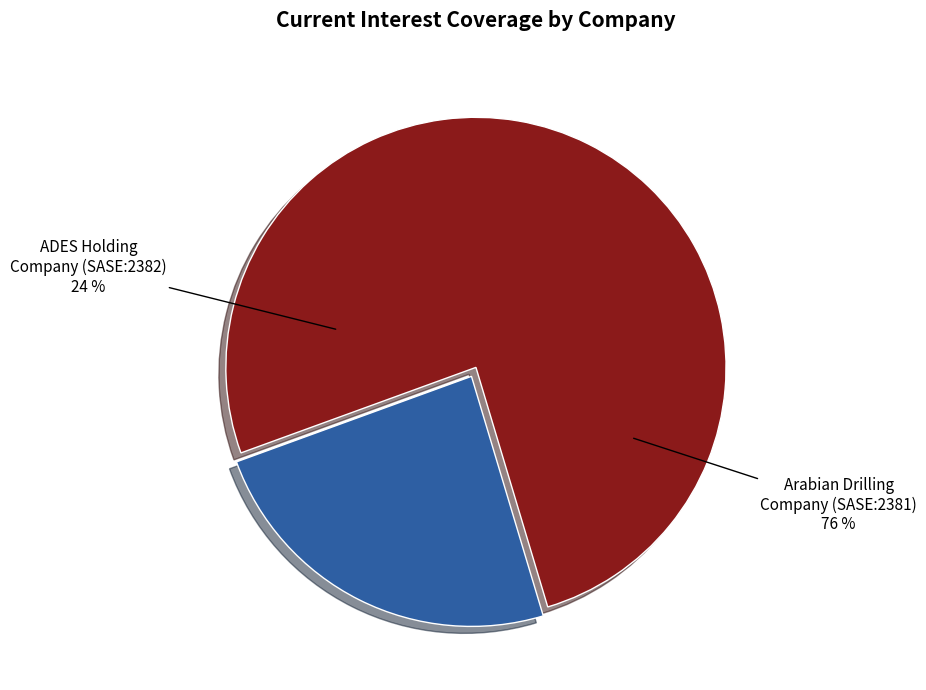

To the nearest percent, what portion does ADES Holding Company (SASE:2382) represent?

24%